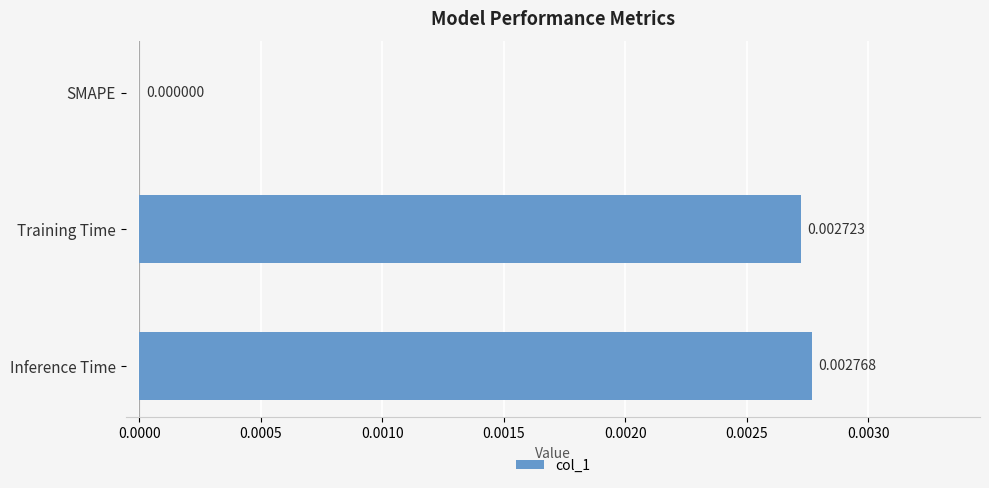

Count the values in the range 0 to 1.

3